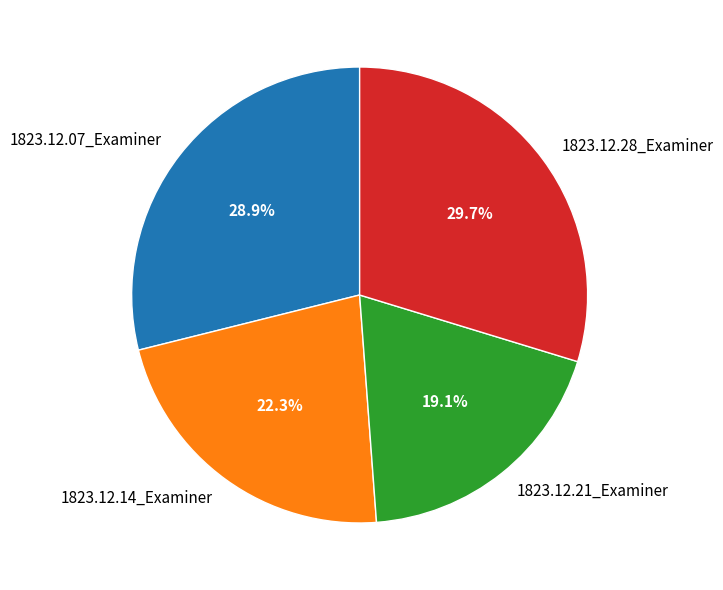

Combined, what portion of the pie is 1823.12.28_Examiner and 1823.12.21_Examiner?

48.8%